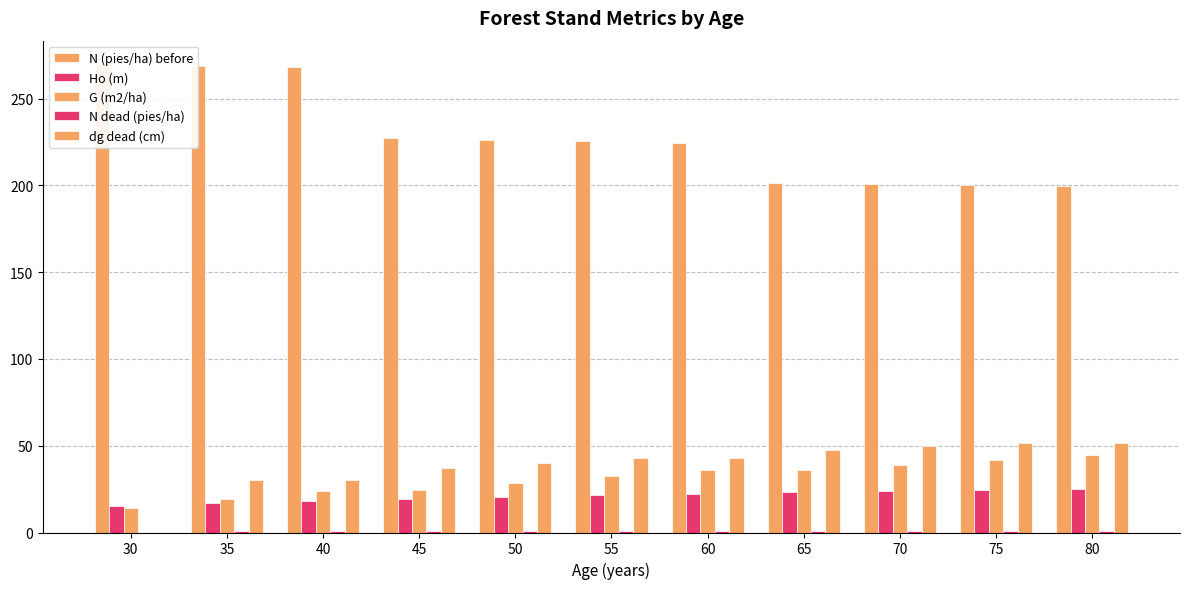

At which label does N dead (pies/ha) reach its peak?

35